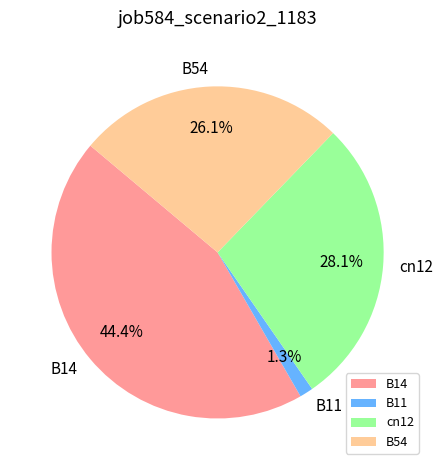

How many segments does this pie chart have?

4